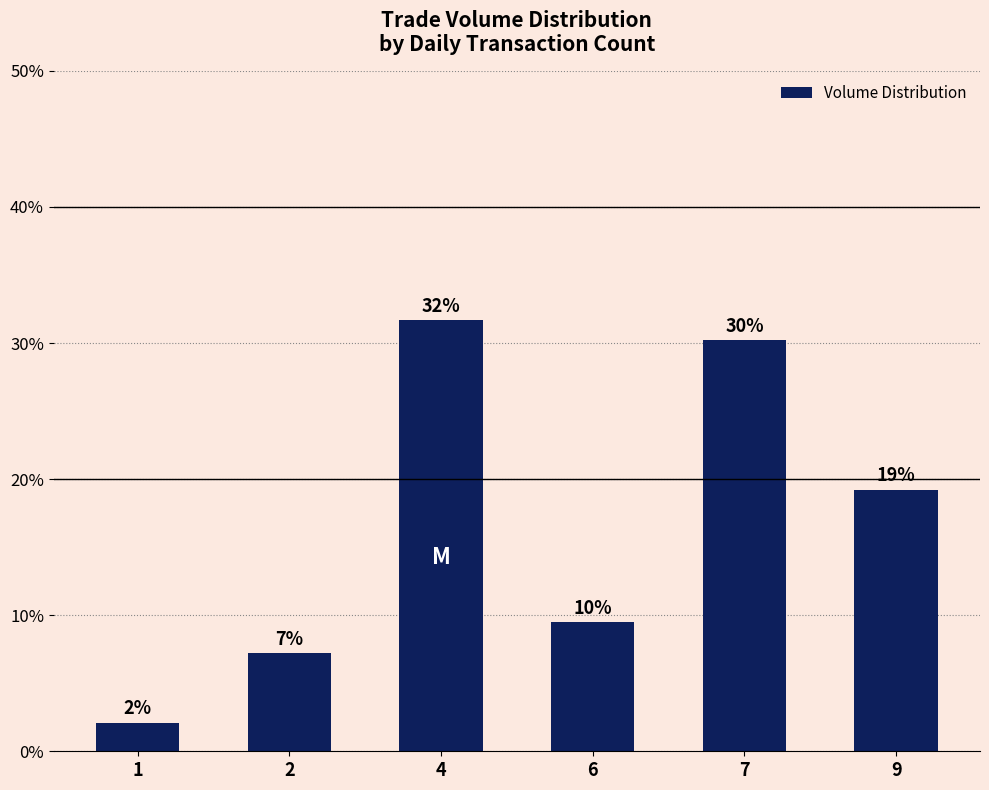

What is the average value?

0.2